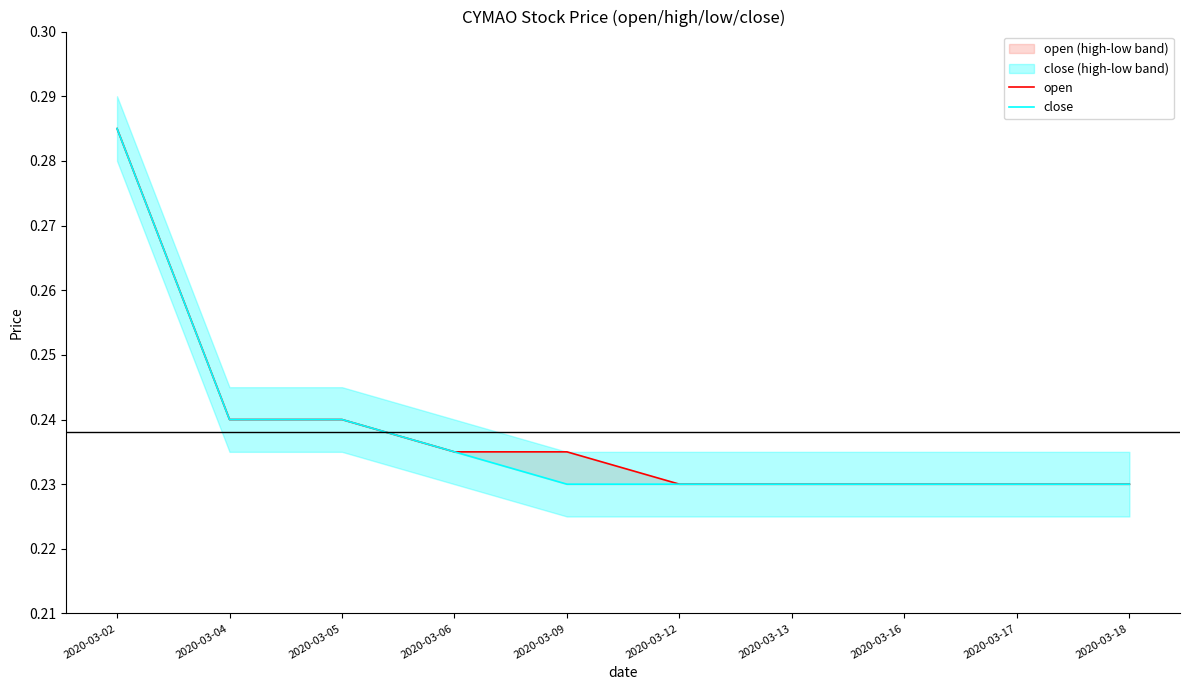

What is the maximum value for open?

0.3